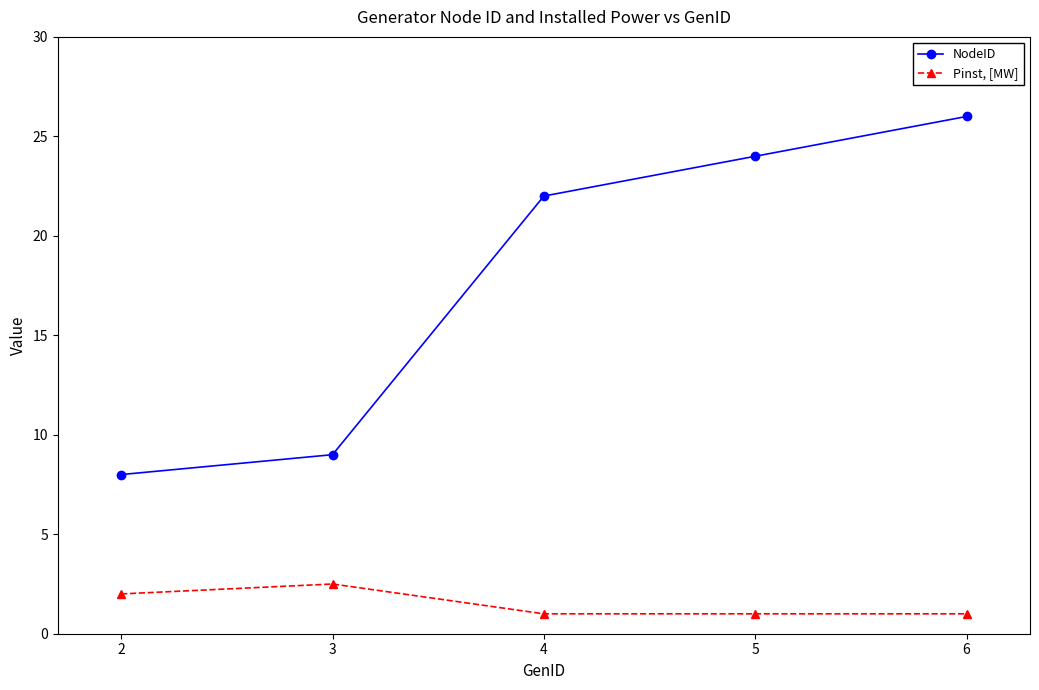

Which series has the widest spread of values?

NodeID